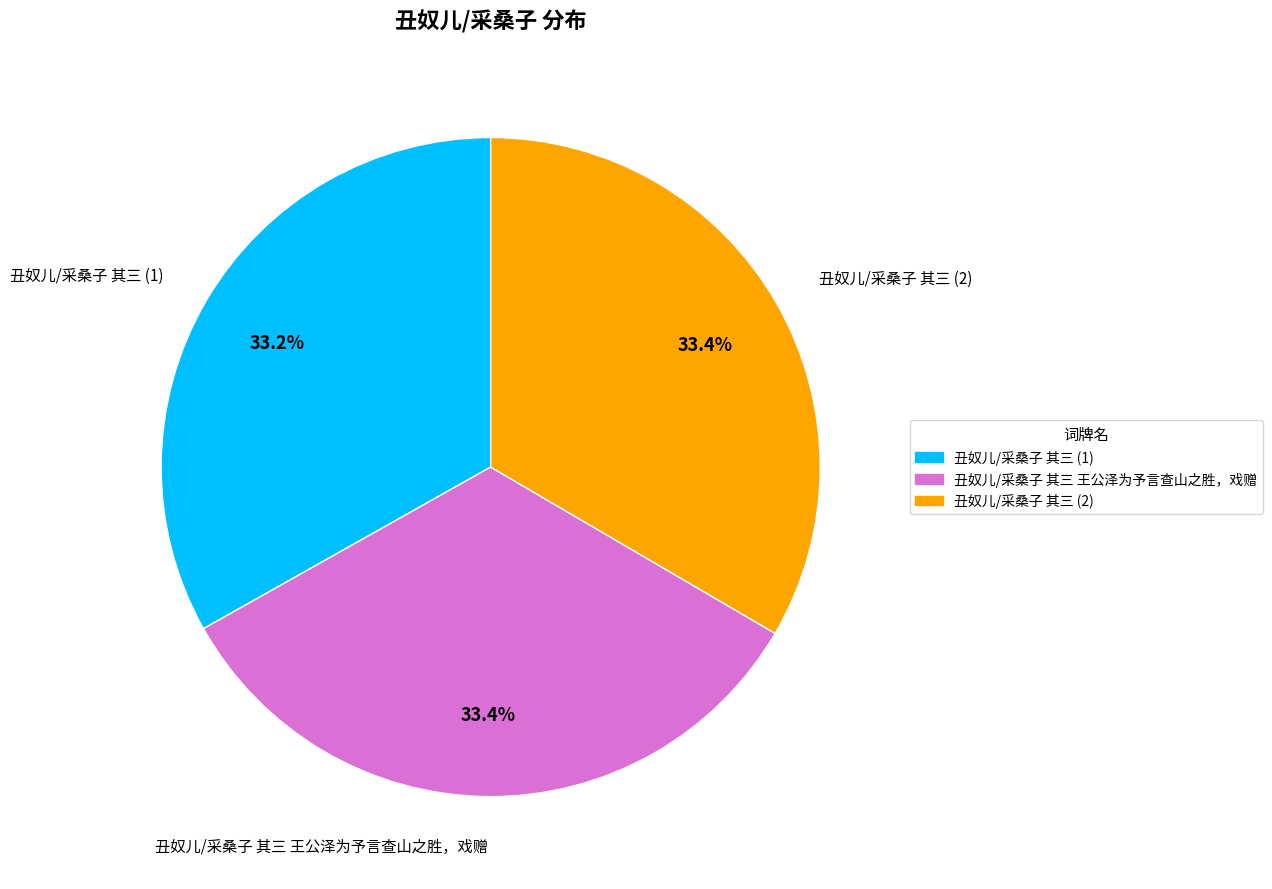

Count the number of slices in the pie.

3